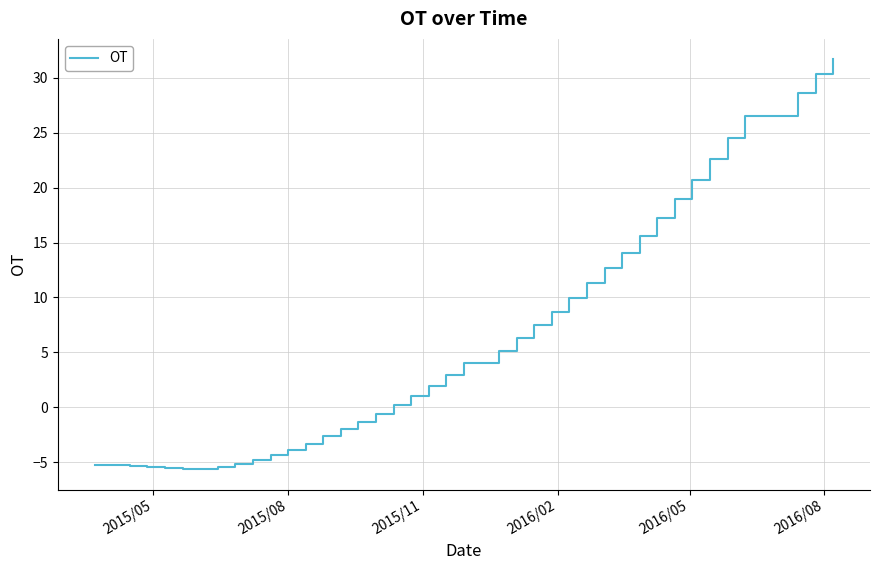

How many lines are shown in the chart?

1